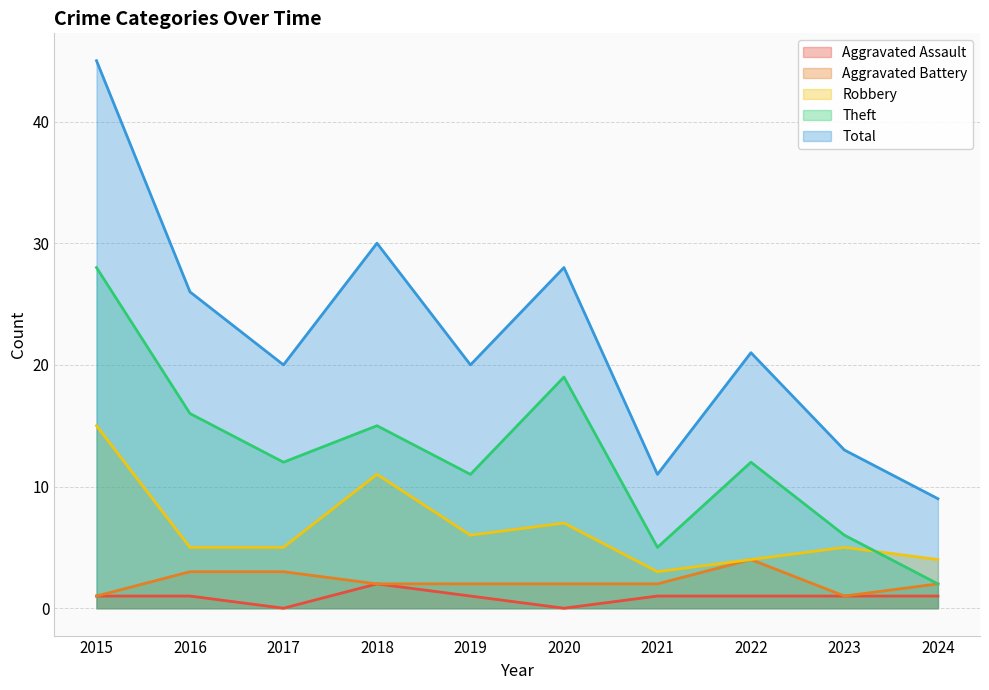

At which label does Aggravated Assault reach its minimum?

2017